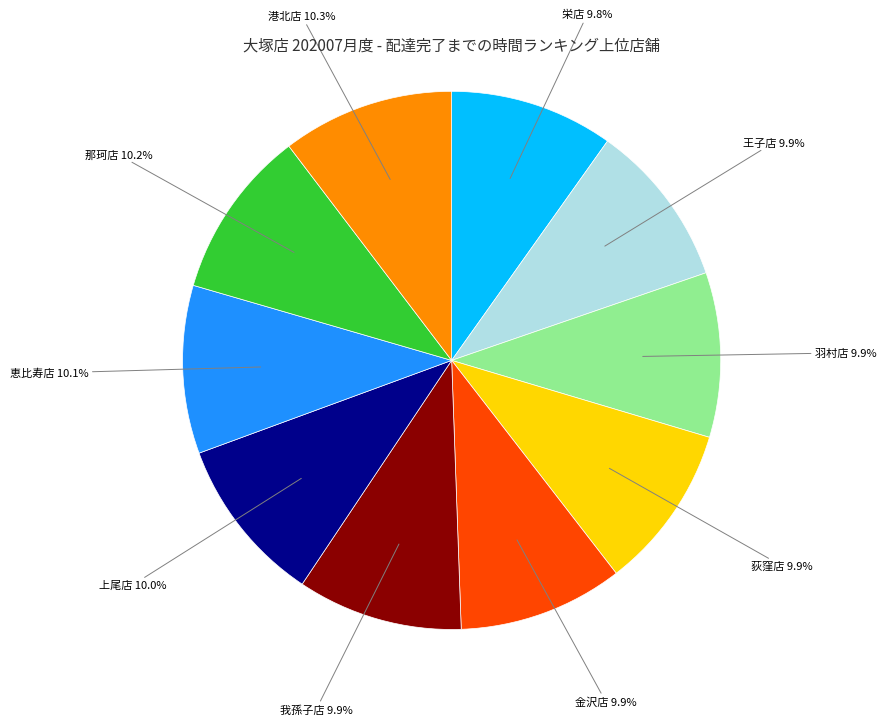

Is there any slice that represents more than half of the pie?

No